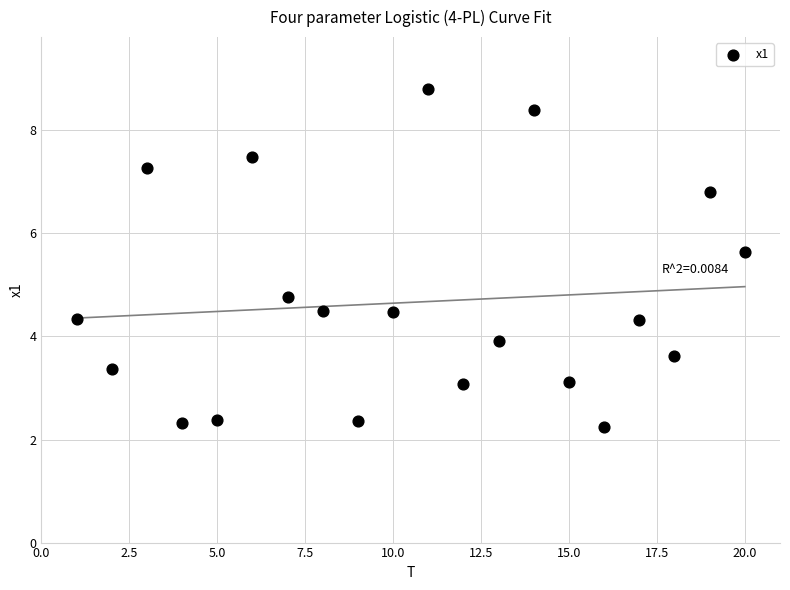

What Y value in the scatter plot is closest to 5?

4.8